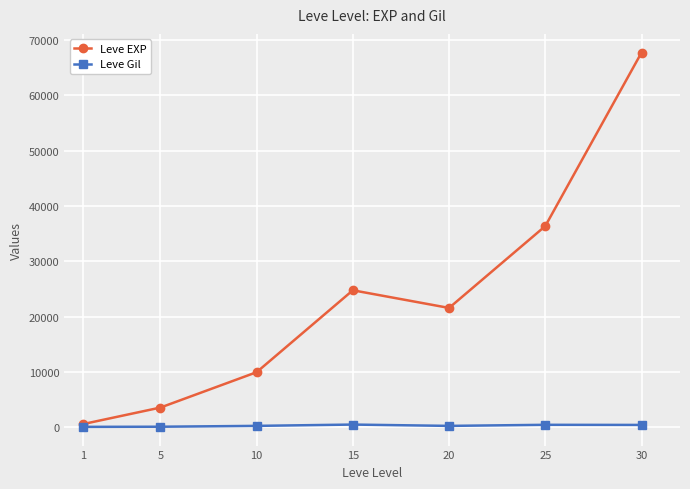

What is the value of the Leve Gil point at the 3rd from the left?

293